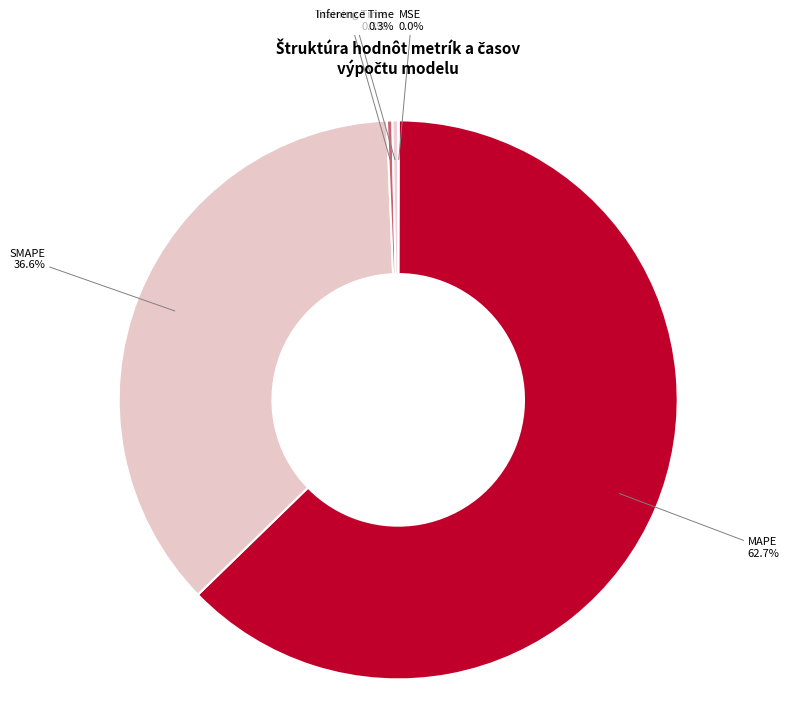

To the nearest percent, what is the difference between the largest and smallest slice percentages?

63%